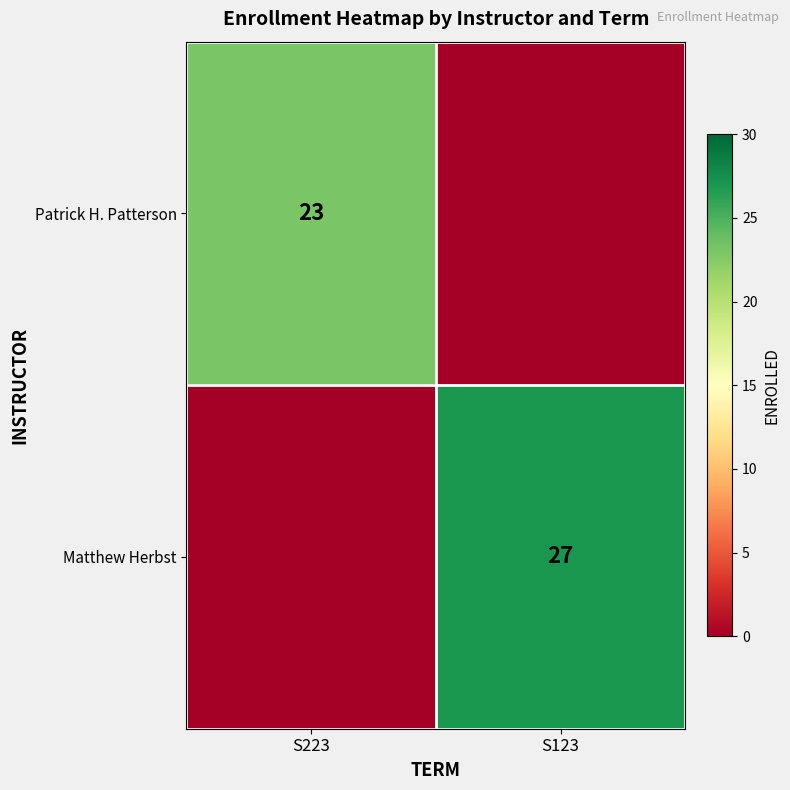

Is it true that Matthew Herbst equals 27 at S123?

True